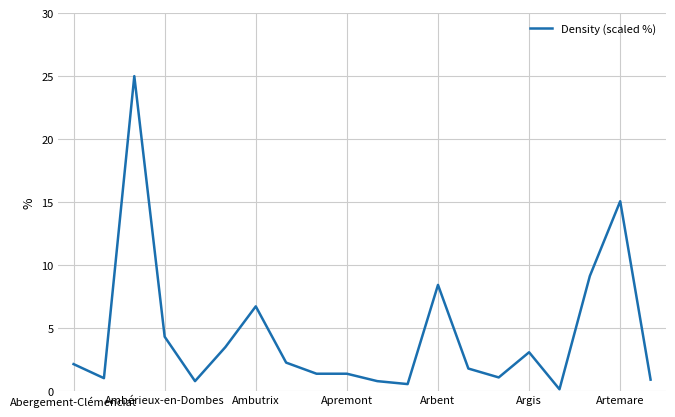

What is the difference between the maximum and minimum values?

24.9